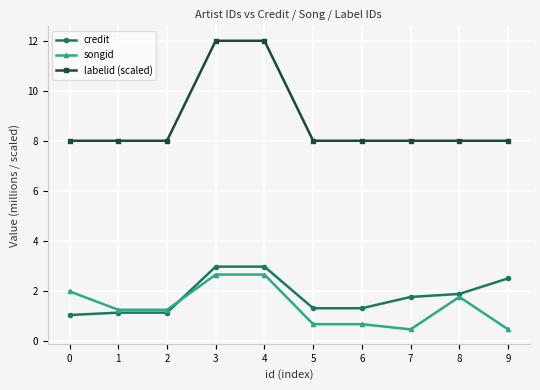

What is the sum of all credit values?

17.9